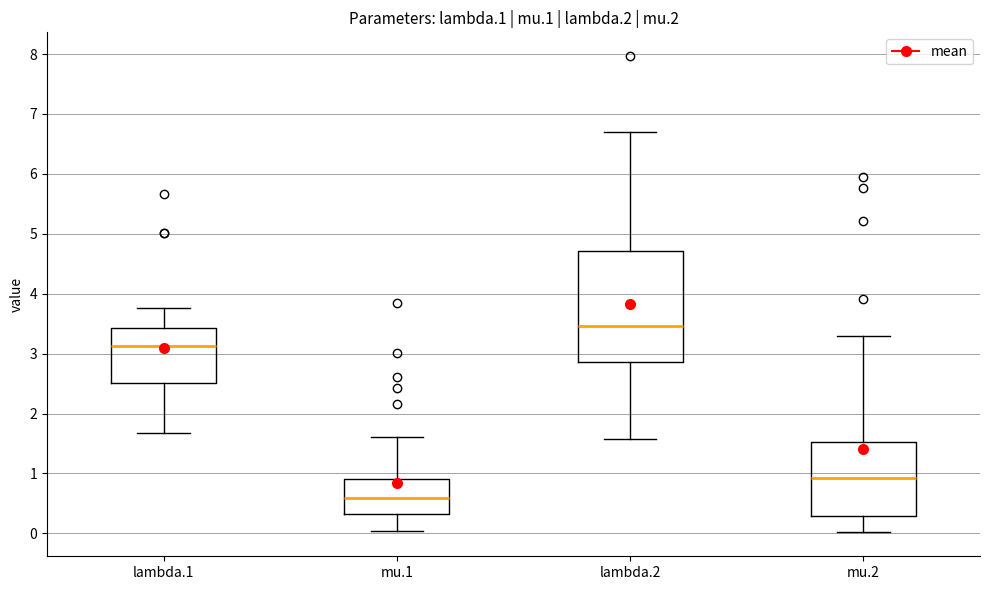

Which box has the highest median line?

lambda.2